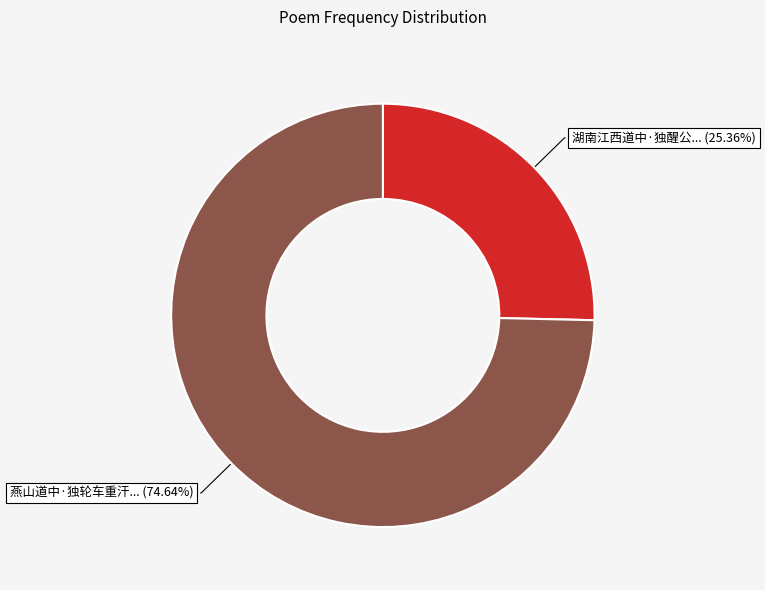

Is there any slice that represents more than half of the pie?

Yes